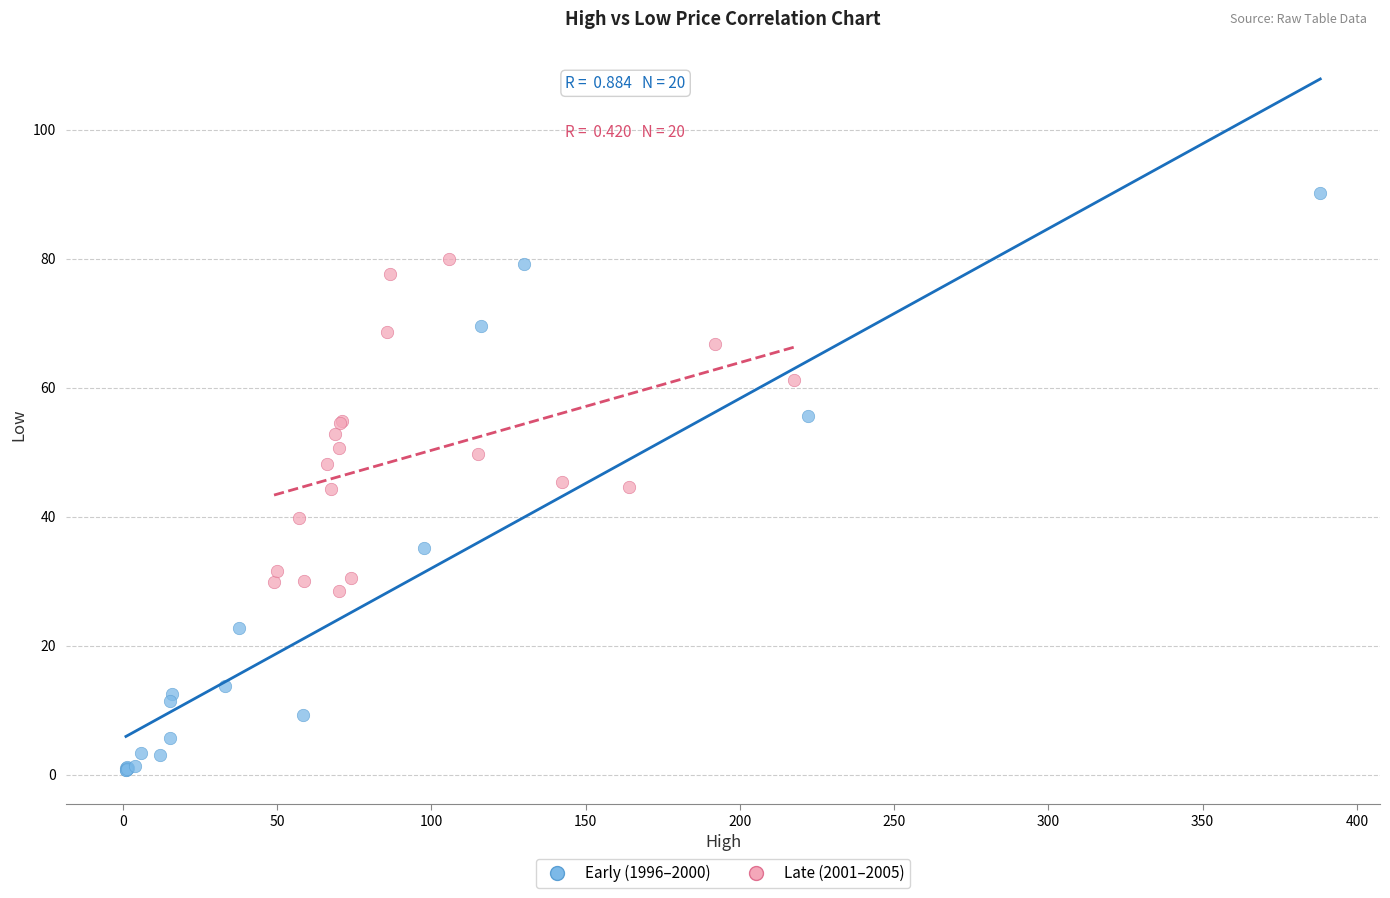

Which series has the widest spread of Y values?

Early (1996–2000)